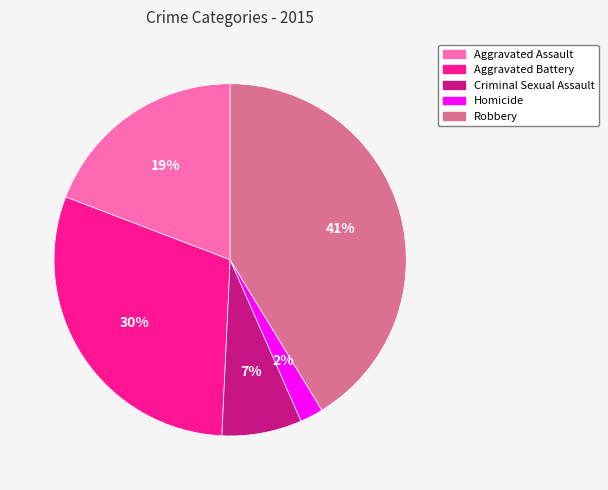

To the nearest percent, what percentage of the pie is Aggravated Assault?

19%